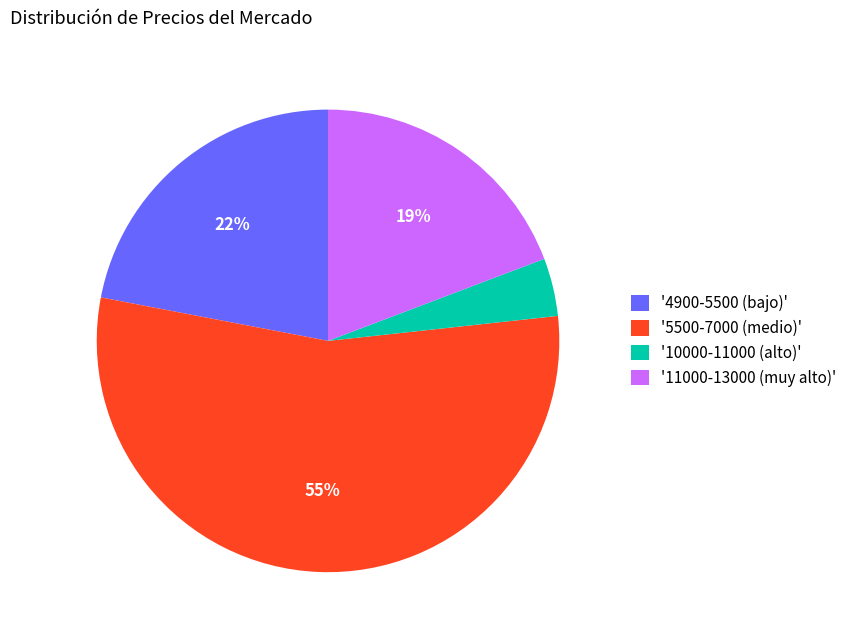

To the nearest percent, what is the difference between the '11000-13000 (muy alto)' and '5500-7000 (medio)' slice percentages?

36%